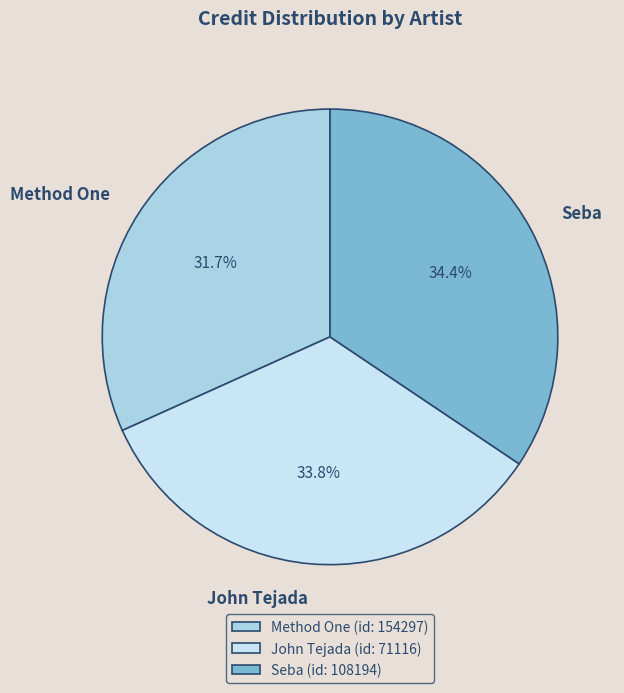

Does Seba account for over 50% of the chart?

No